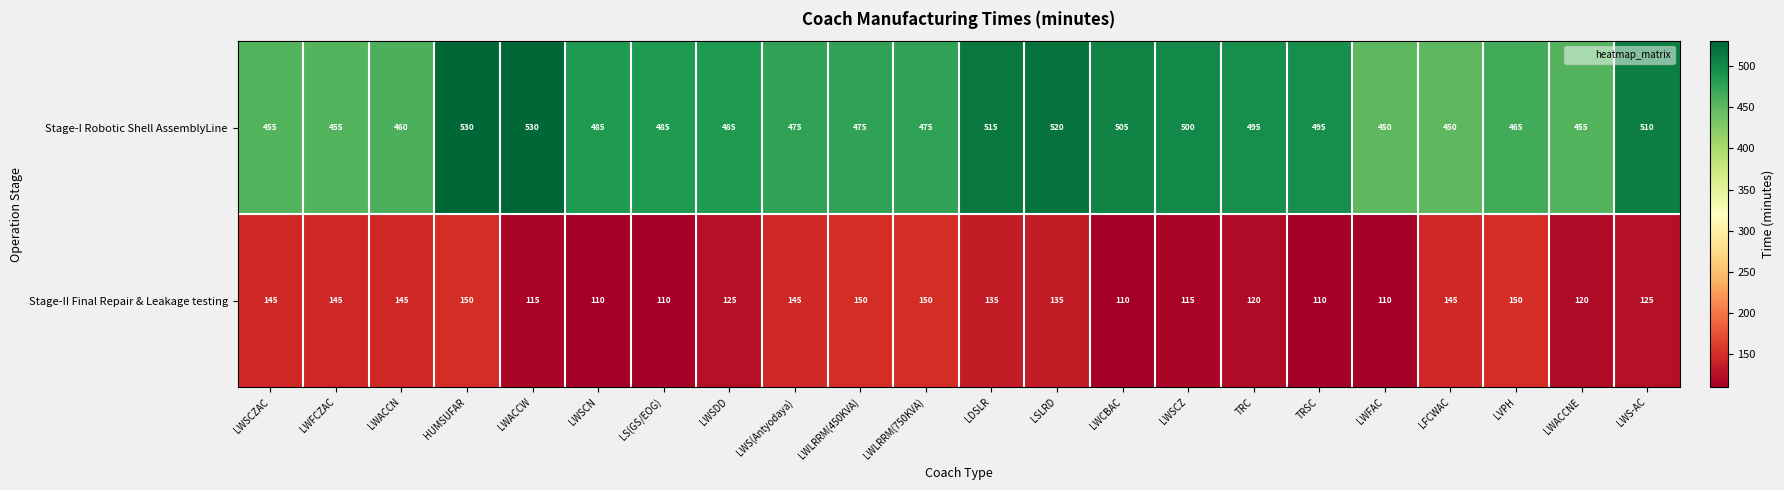

How many categories are shown in the chart?

22